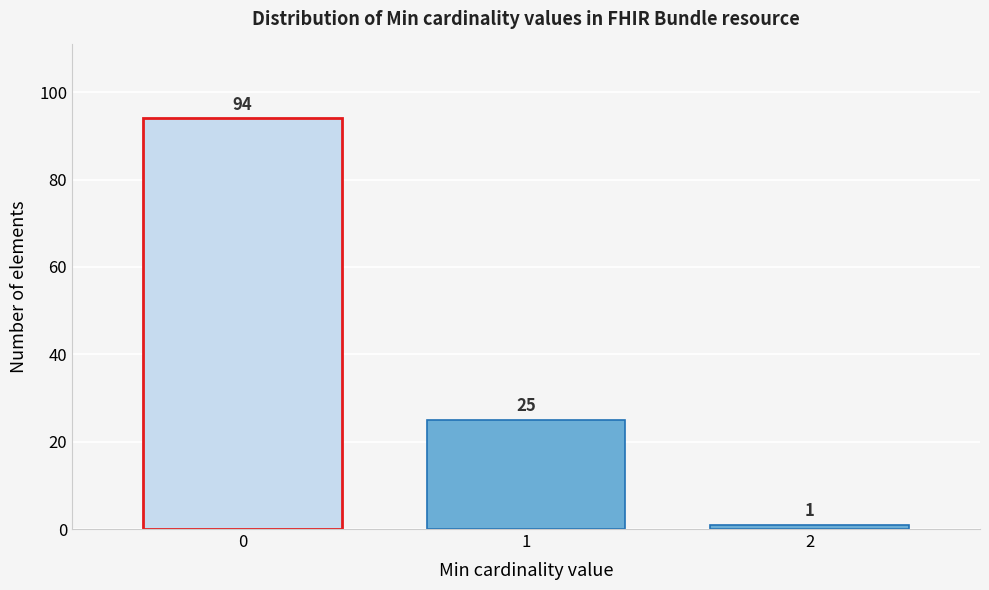

Reading left to right, what are all the values shown in this chart?

0=94	1=25	2=1